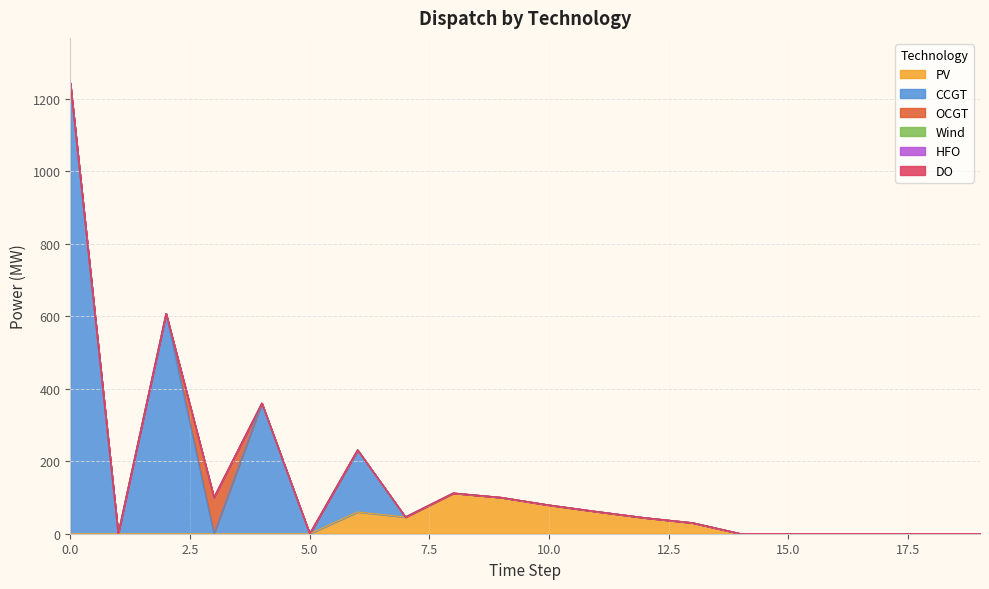

Does the chart have visible grid lines?

Yes